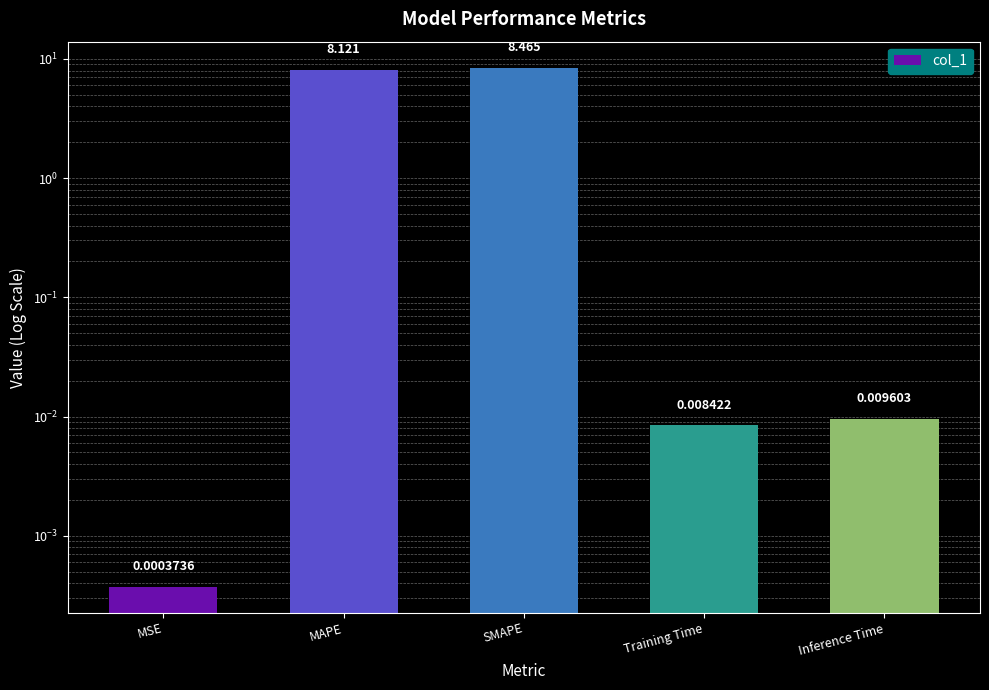

List the labels in order of value, smallest first.

MSE, Training Time, Inference Time, MAPE, SMAPE